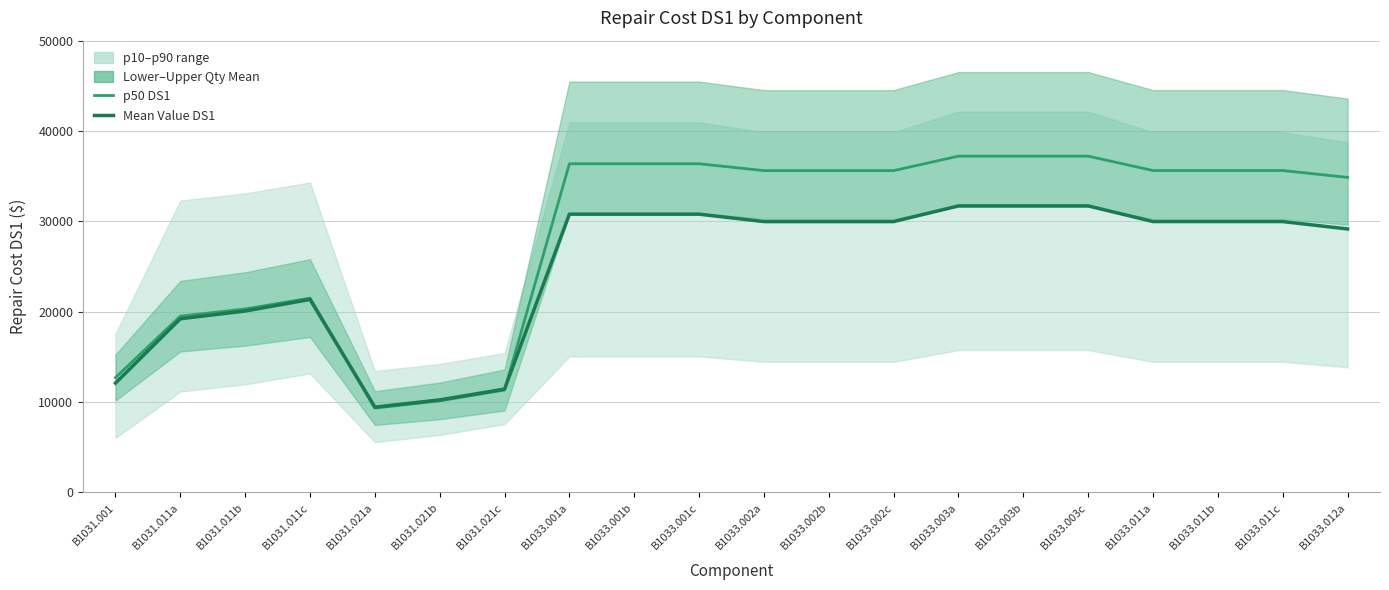

Which series has the widest spread of values?

p50 DS1